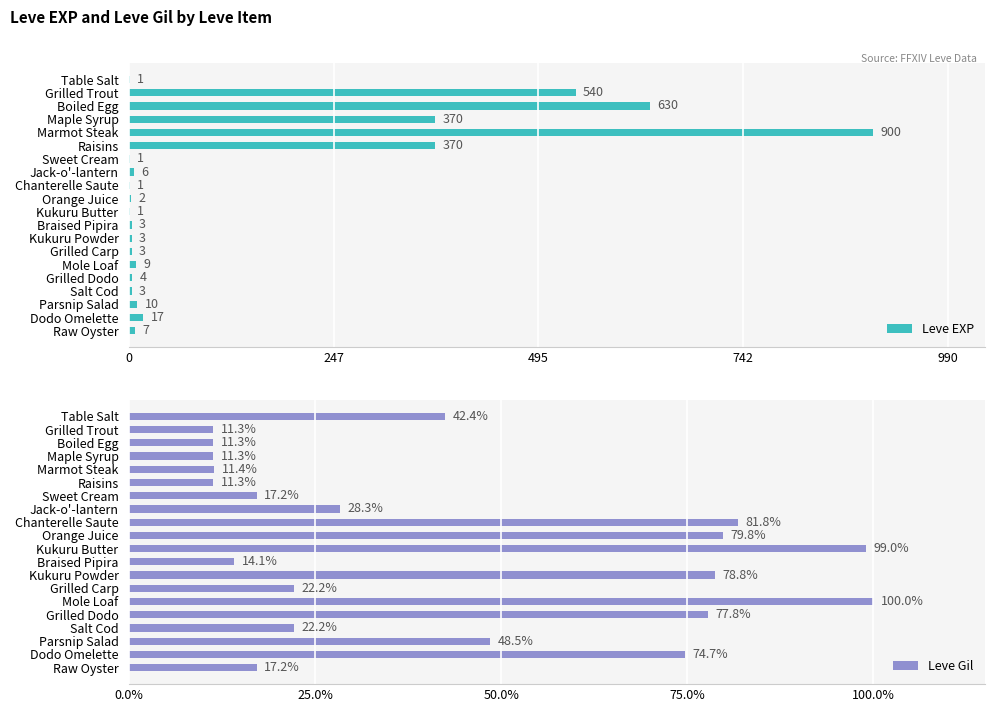

The value of Leve EXP at Table Salt is 1. True or false?

True